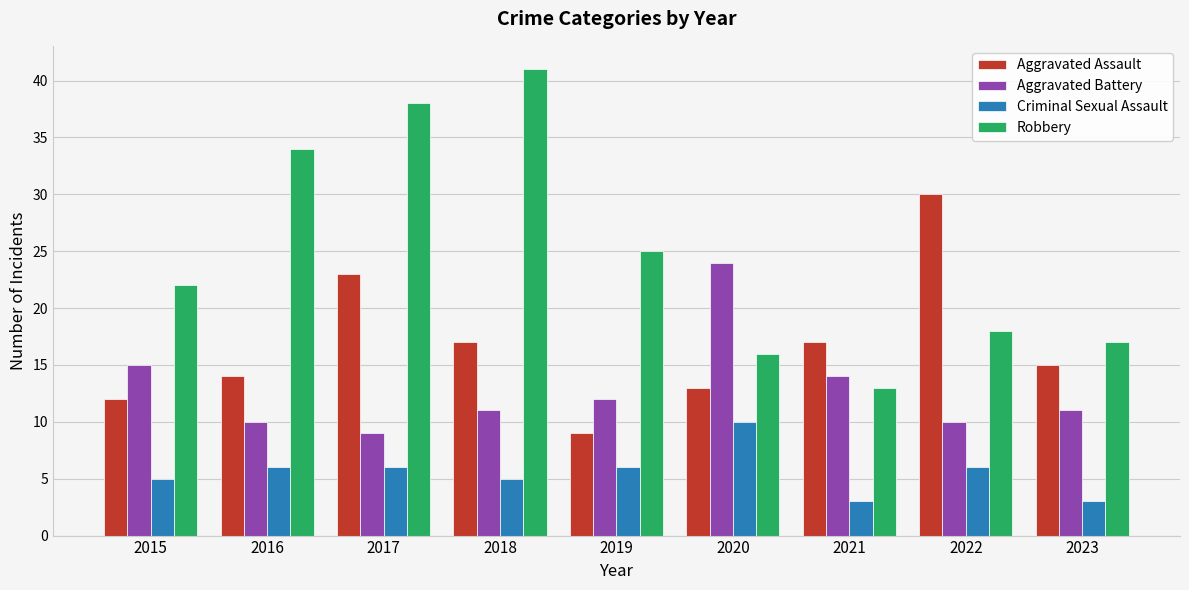

What is the value of the Aggravated Battery bar at the 7th from the left?

14